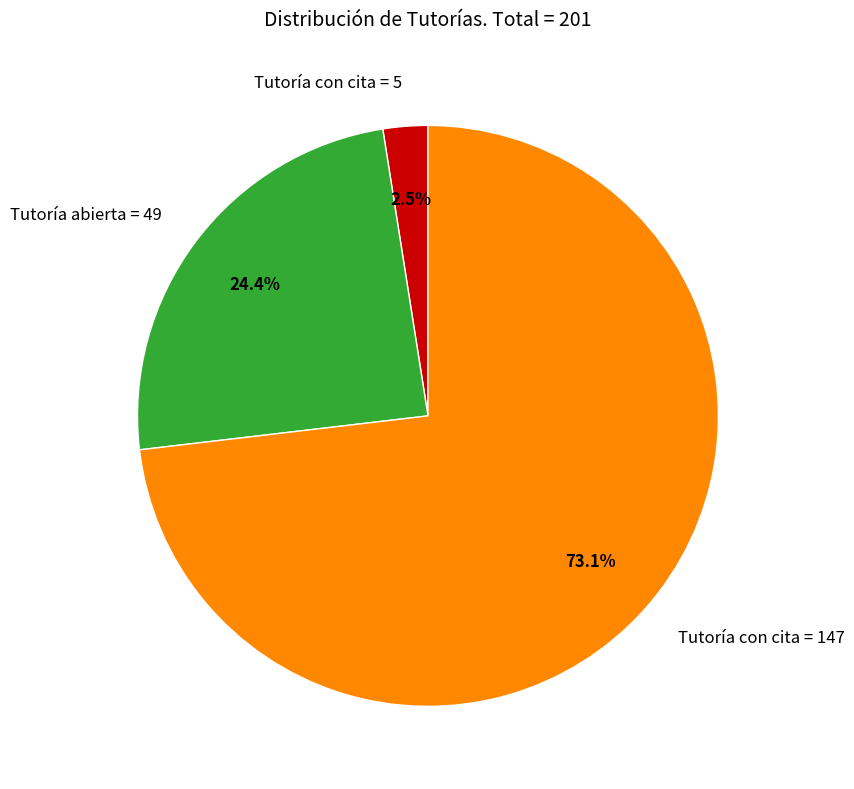

Is there any slice that represents more than half of the pie?

Yes